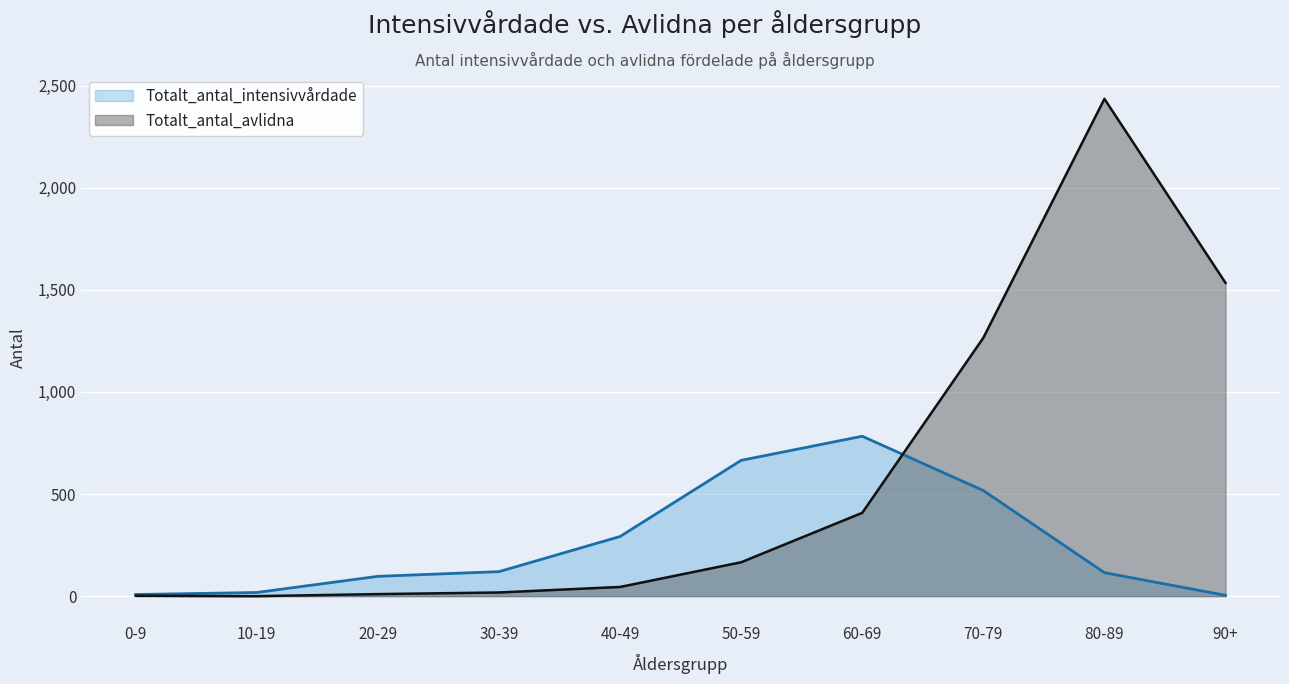

What are all the series names shown in the legend?

Totalt_antal_intensivvårdade, Totalt_antal_avlidna